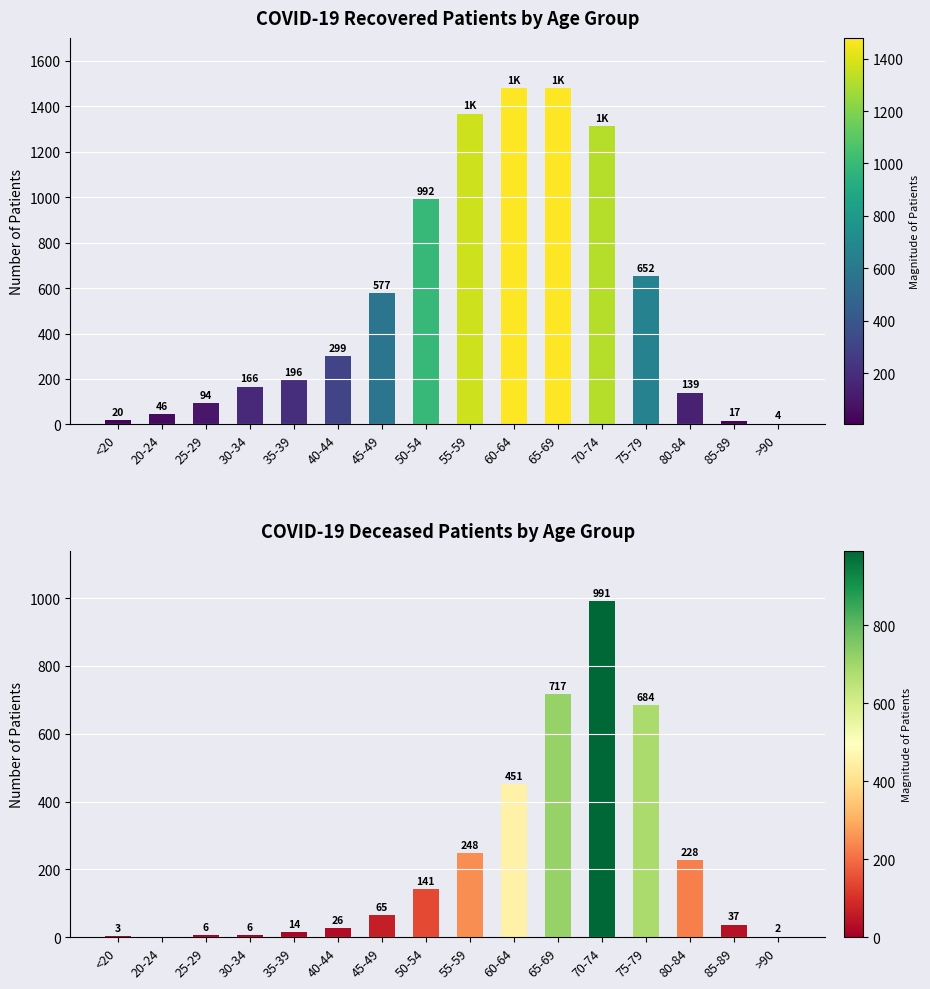

At which label does deceased_patients reach its minimum?

20-24